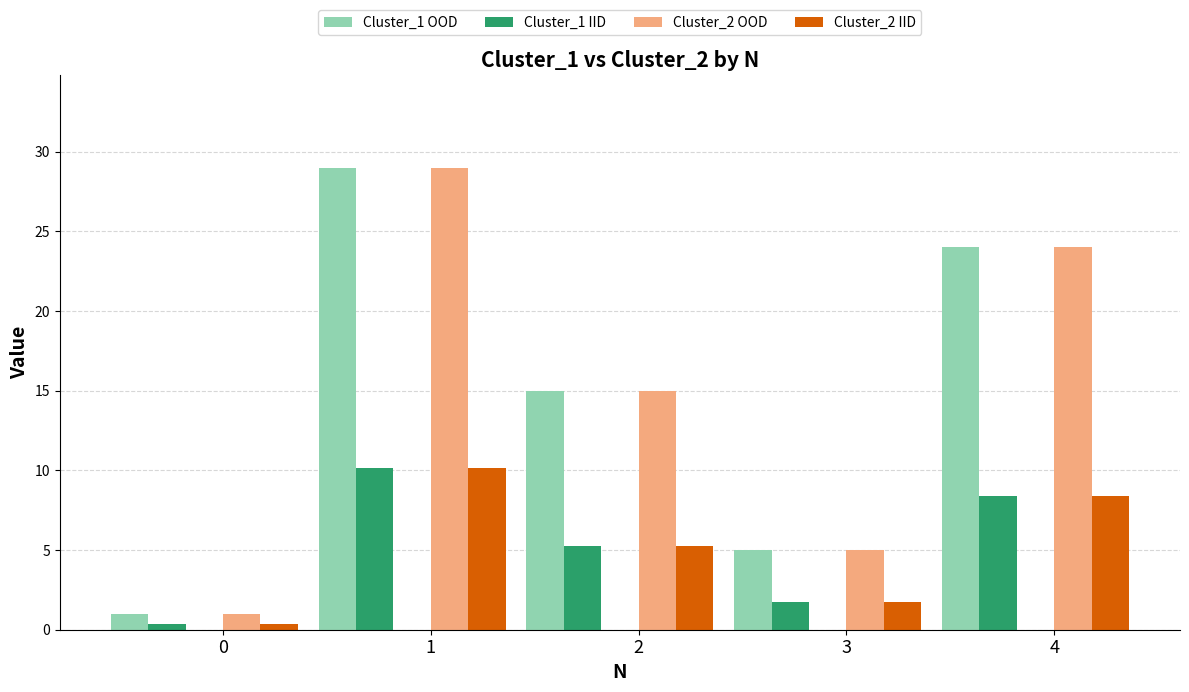

True or false: Cluster_1 OOD has a value of 19.8 at 1.

False